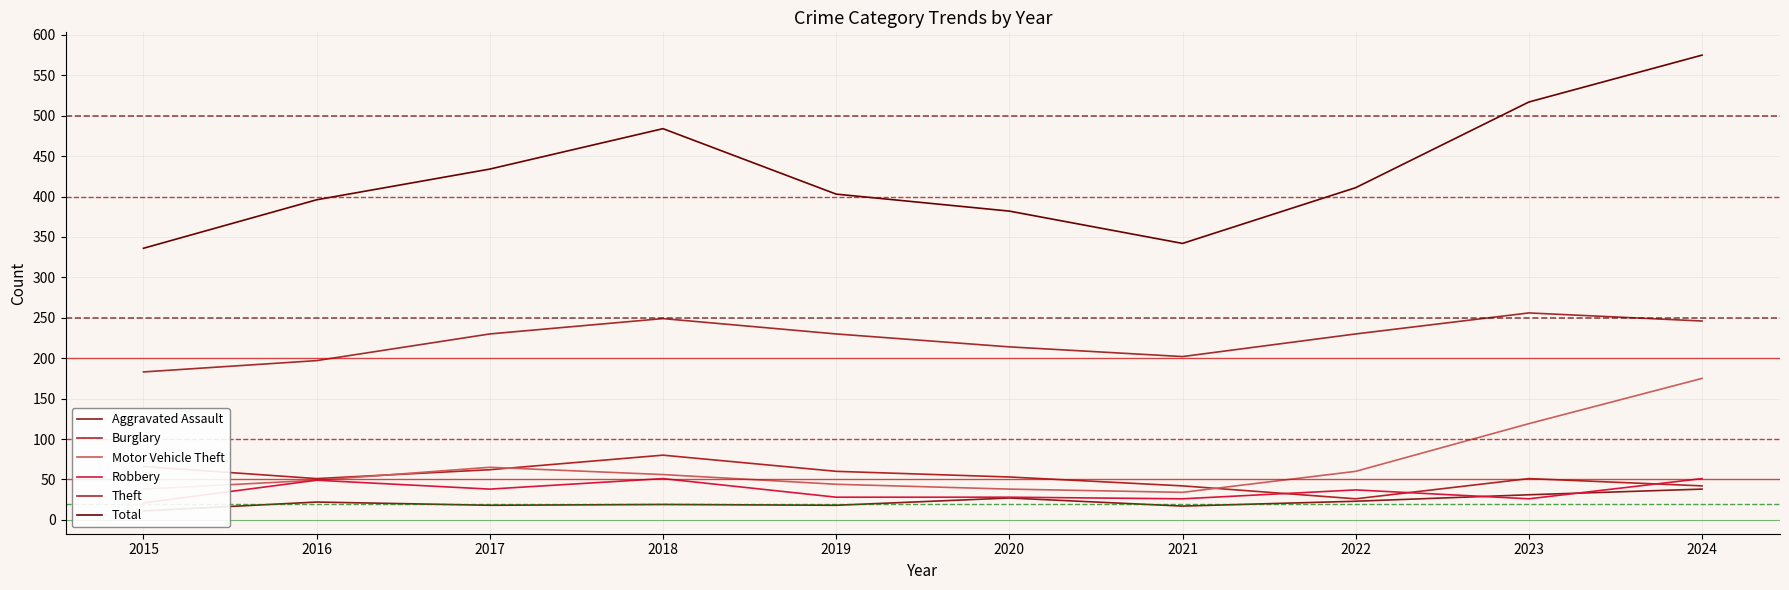

Does the chart have visible grid lines?

Yes